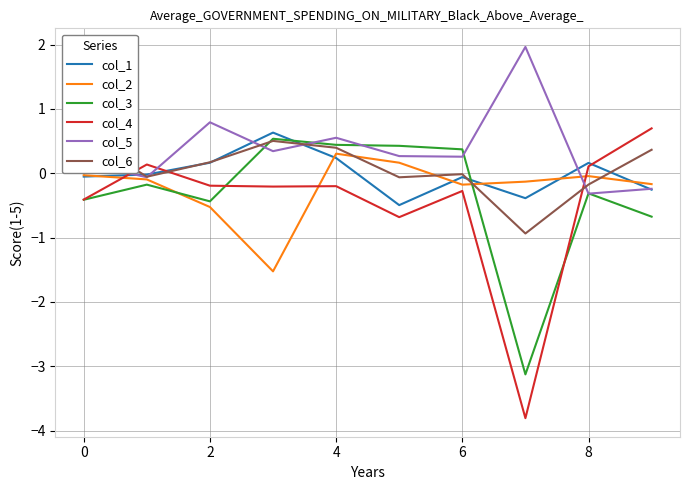

What value does the col_3 series have at 4?

0.4